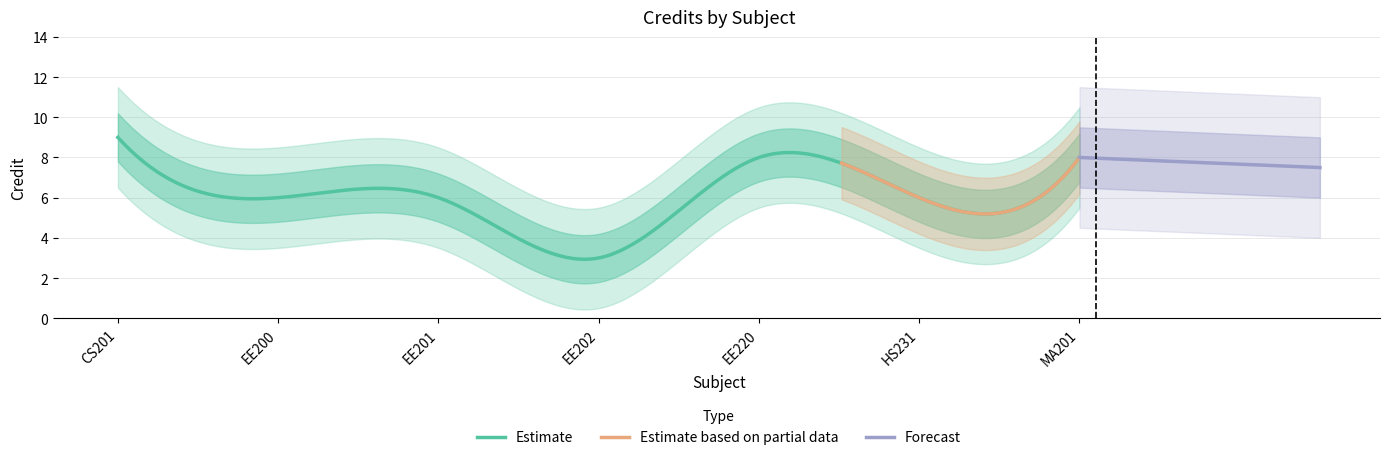

What is the greatest value displayed?

9